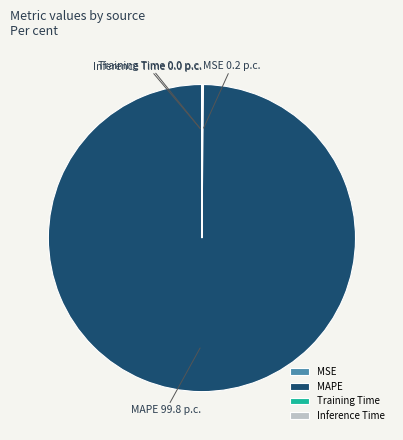

Does any single category account for the majority?

Yes